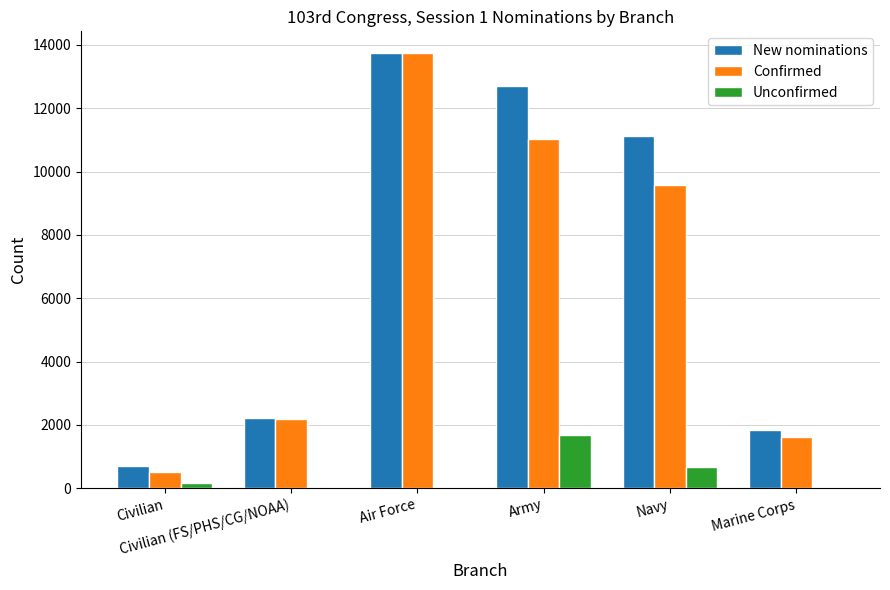

What is the sum of all New nominations values?

42339